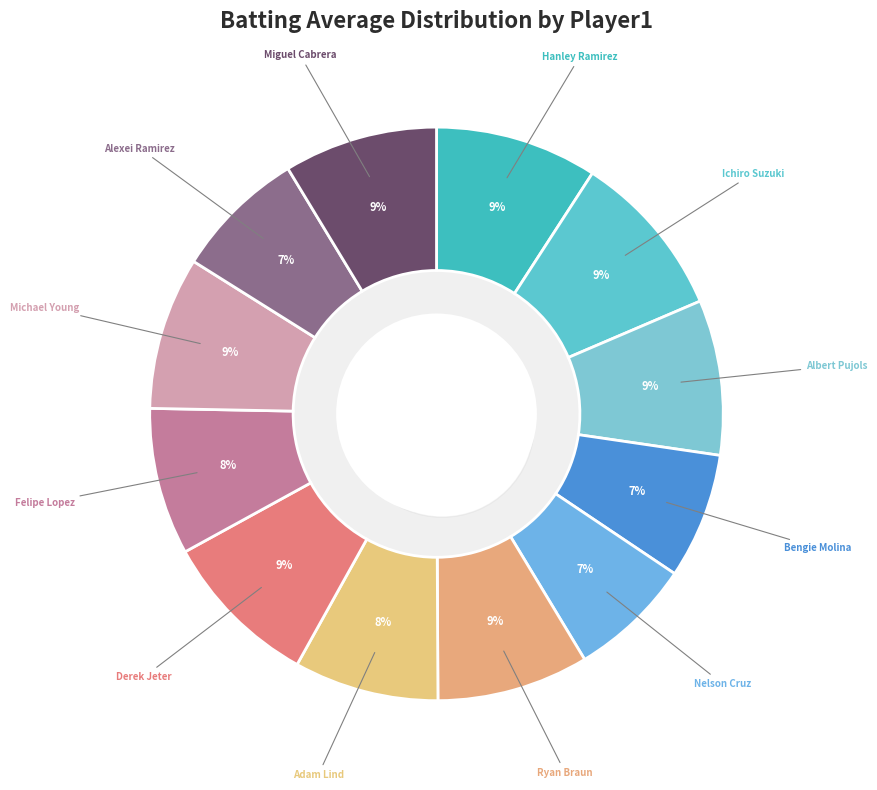

To the nearest percent, what percentage of the pie is Bengie Molina?

7%